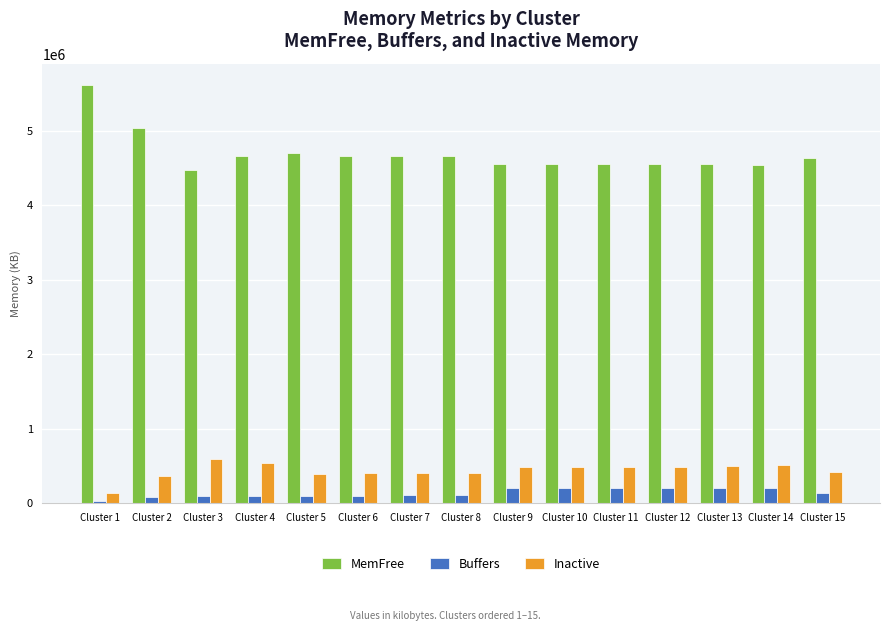

Which label corresponds to the smallest value in the chart?

Cluster 1